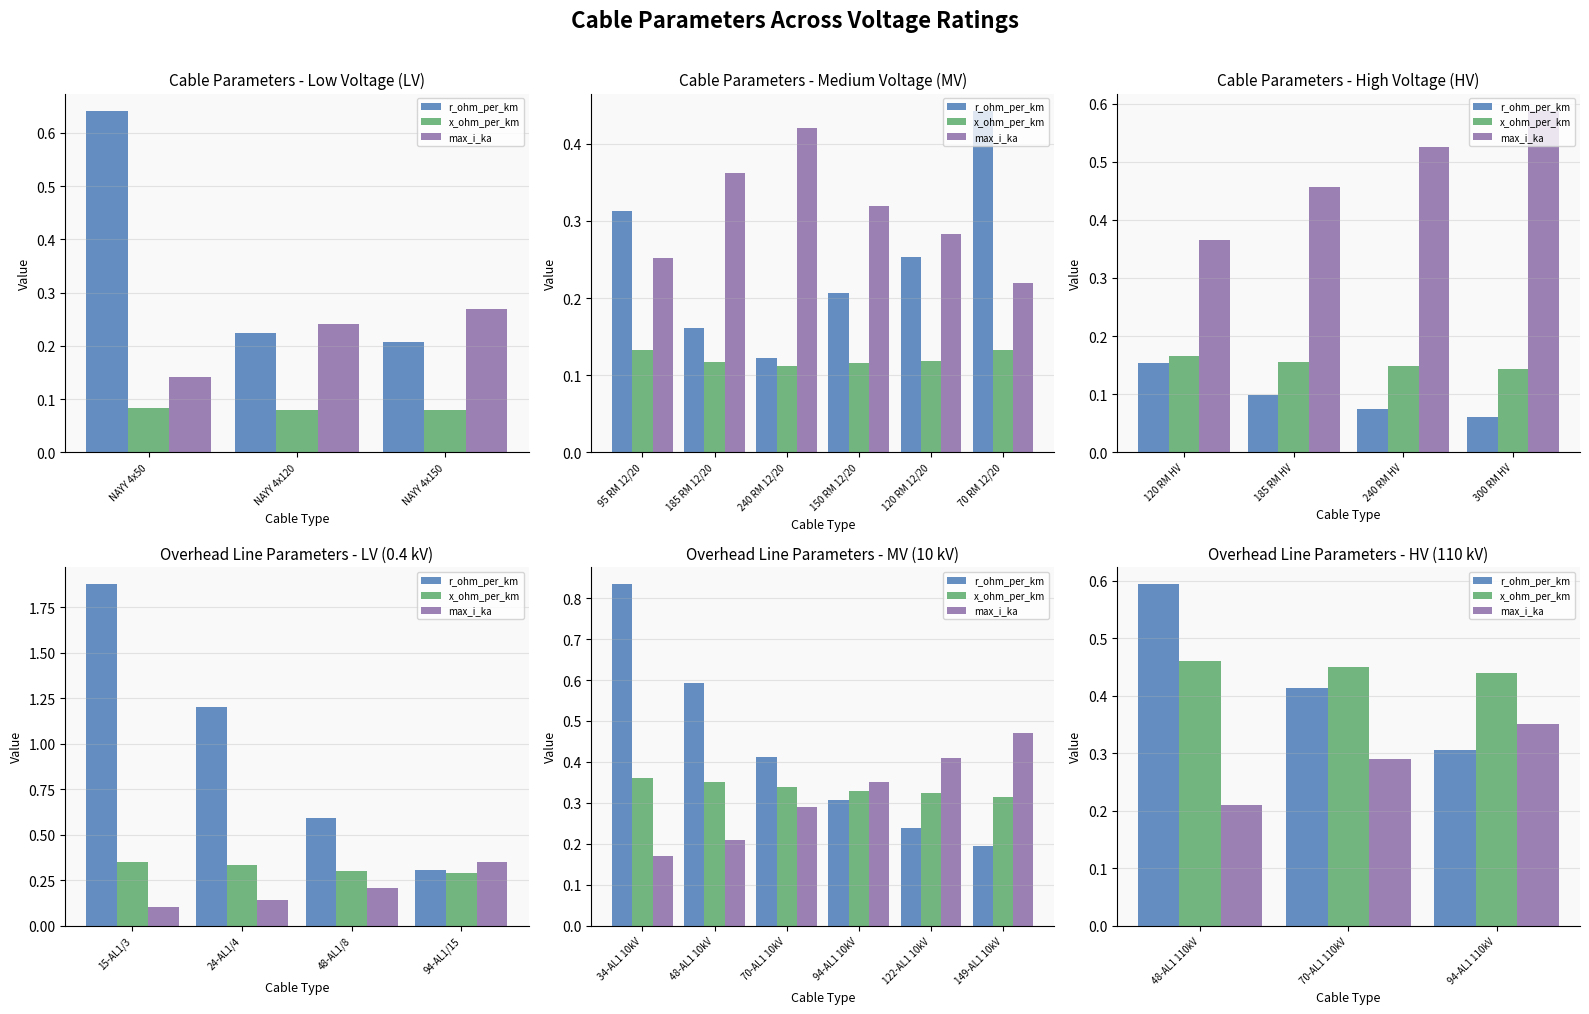

At which label does r_ohm_per_km reach its peak?

48-AL1 110kV